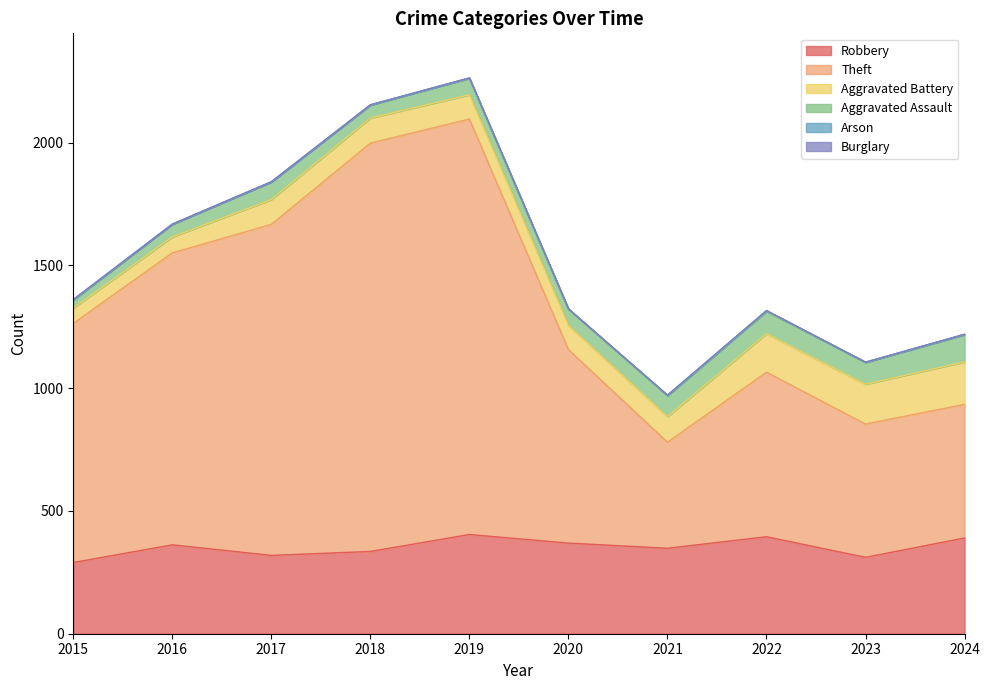

What is the difference between the second highest and second lowest values in the Robbery series?

84